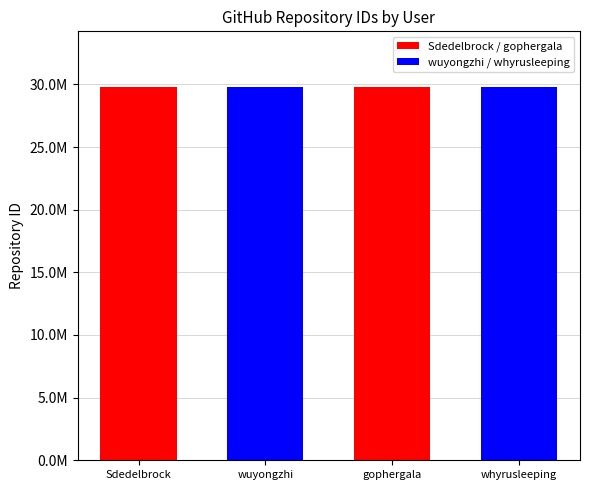

True or false: the data shows 46108856 at Sdedelbrock.

False